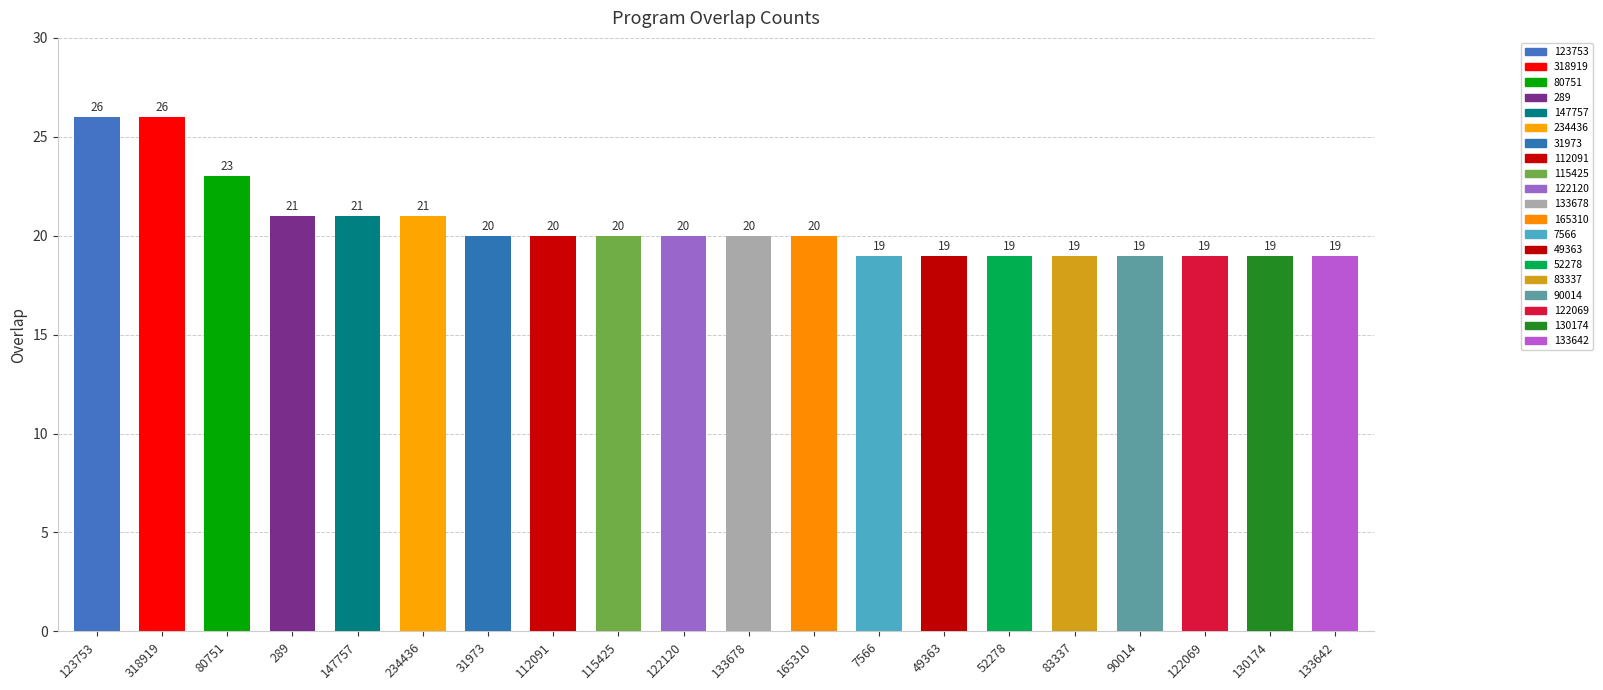

Count the number of categories in the chart.

20